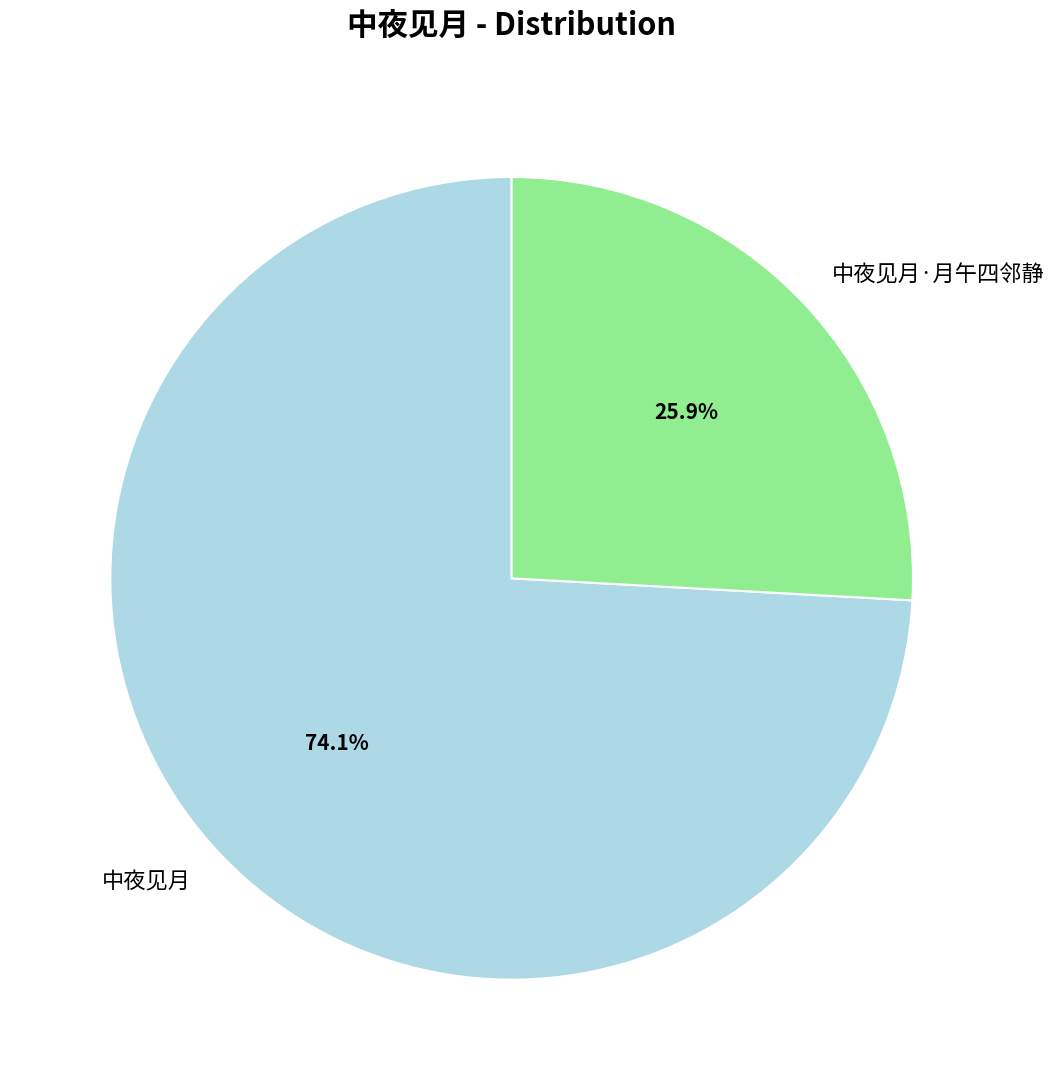

To the nearest percent, what is the combined percentage of 中夜见月 and 中夜见月·月午四邻静?

100%